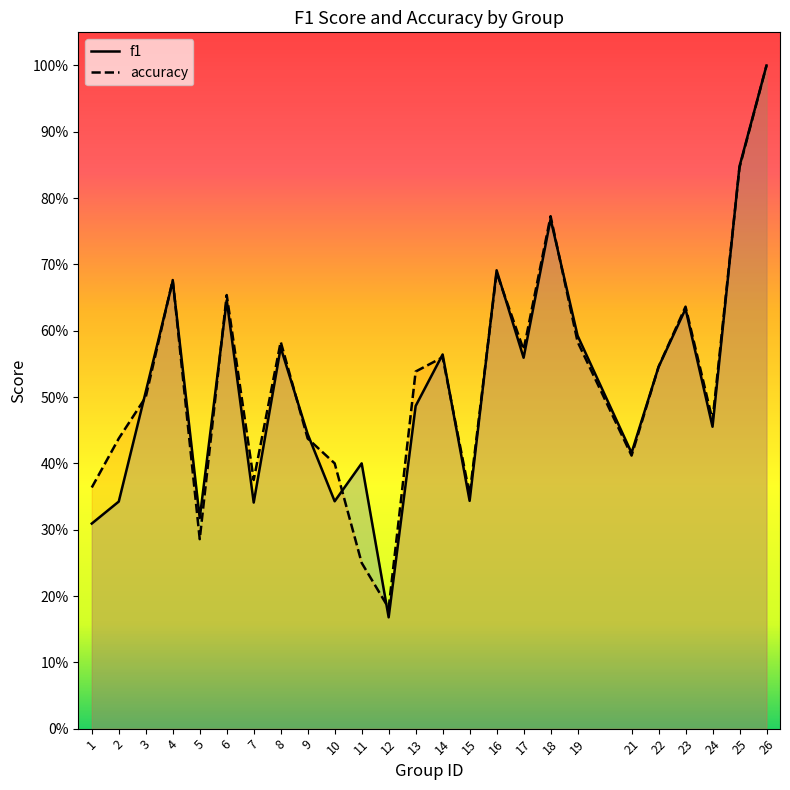

Reading left to right, what are all the values shown in this chart?

f1: 0.3	0.3	0.5	0.7	0.3	0.6	0.3	0.6	0.4	0.3	0.4	0.2	0.5	0.6	0.3	0.7	0.6	0.8	0.6	0.4	0.5	0.6	0.5	0.8	1.0
accuracy: 0.4	0.4	0.5	0.7	0.3	0.7	0.4	0.6	0.4	0.4	0.2	0.2	0.5	0.6	0.4	0.7	0.6	0.8	0.6	0.4	0.5	0.6	0.5	0.8	1.0